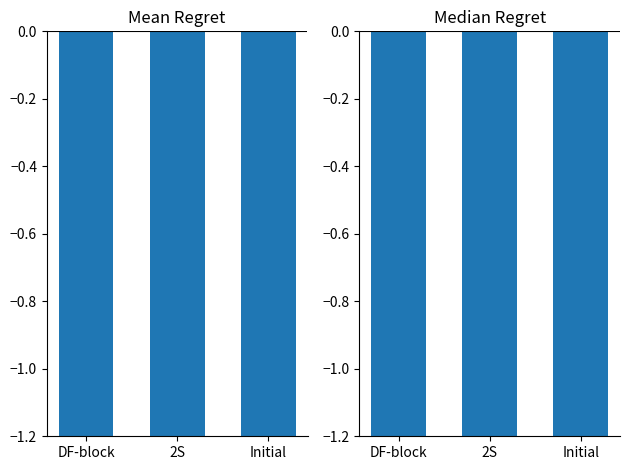

How many bars are there in total?

6